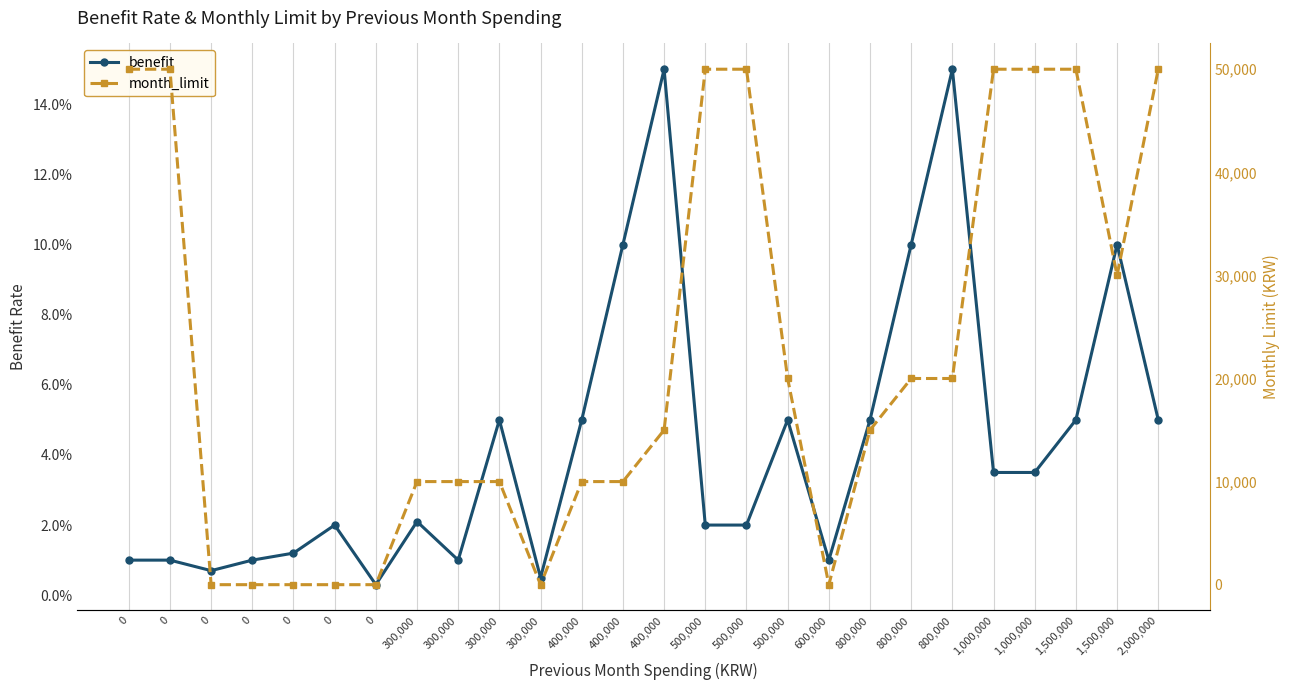

How many interior local valleys does the month_limit series have?

3